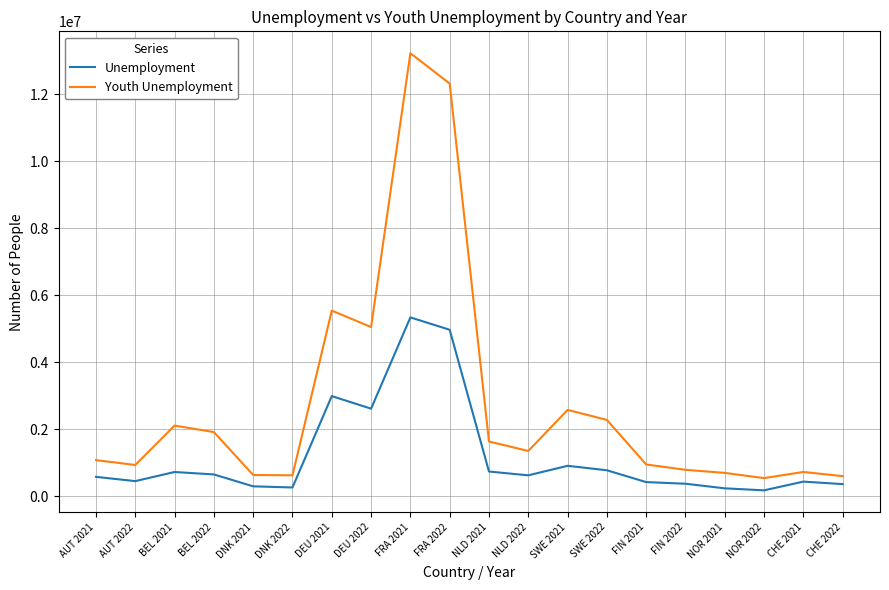

Which series has the largest total across all categories?

Youth Unemployment